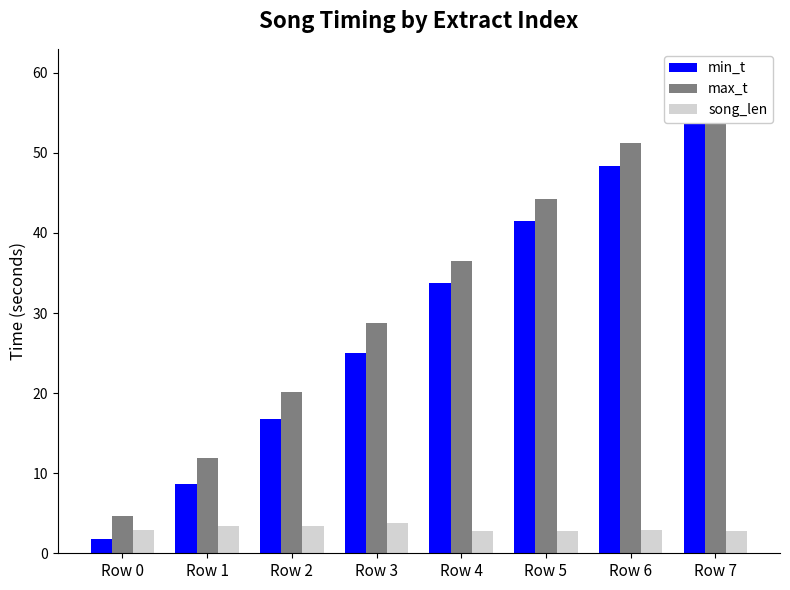

Which category has the lowest value in the song_len series?

Row 5